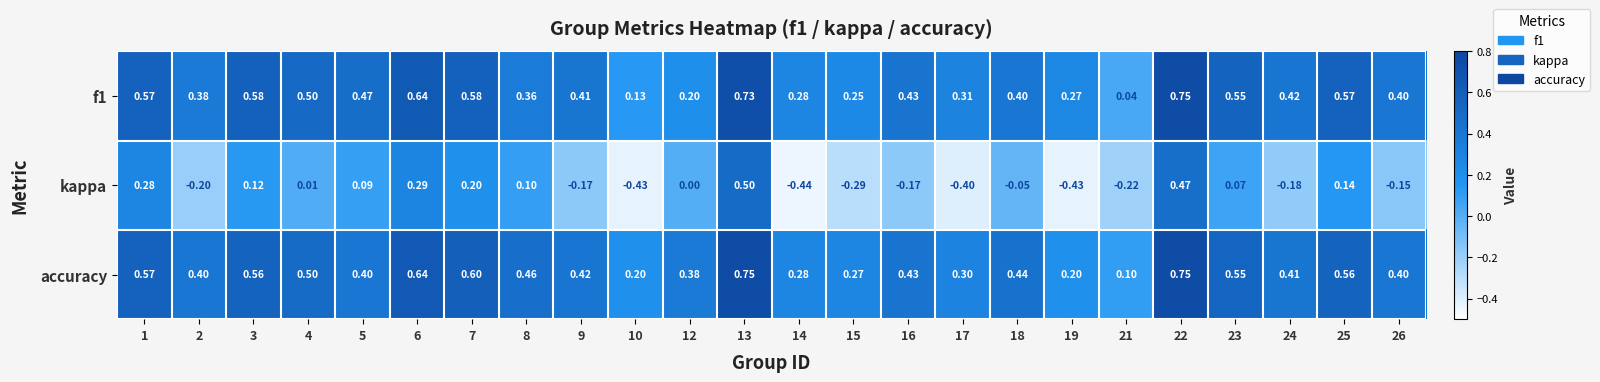

Which series has the largest total across all categories?

accuracy